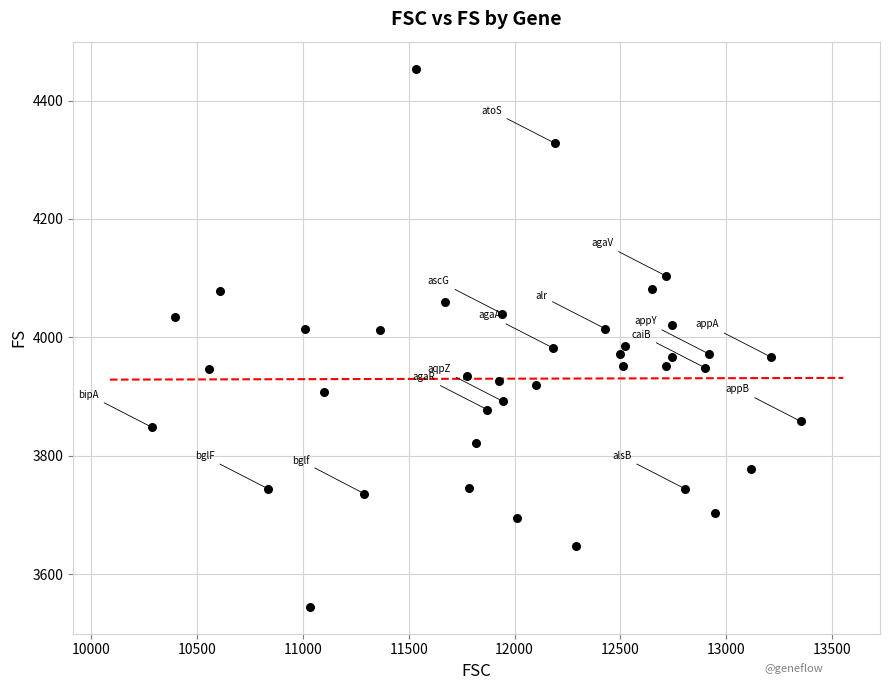

What is the range of Y values (max minus min)?

909